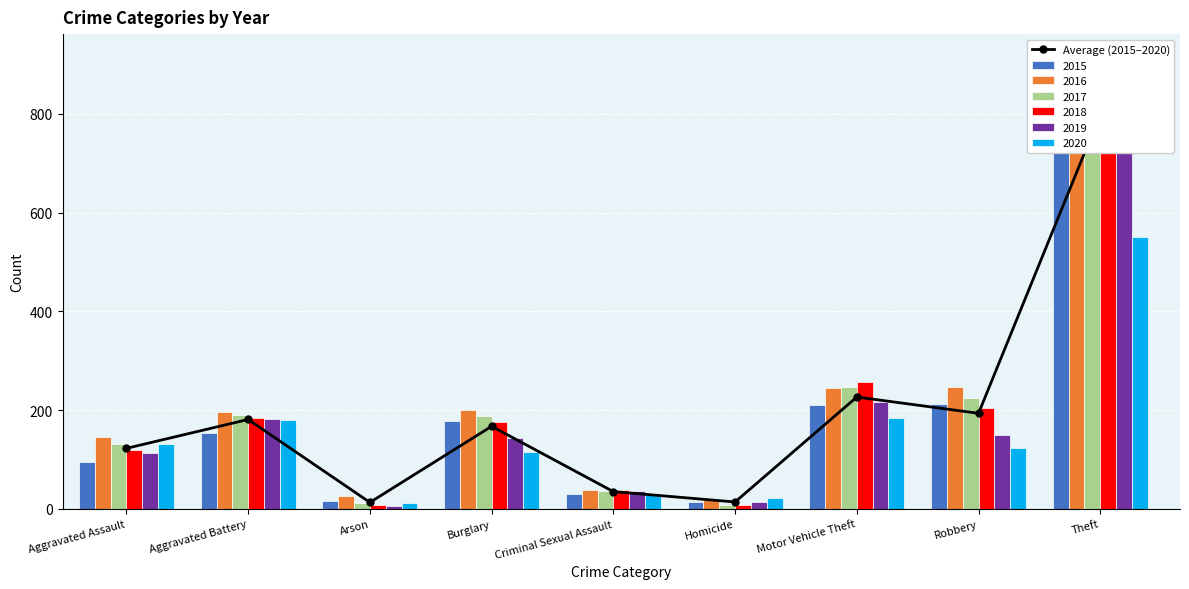

List the labels in order of value, smallest first.

Arson, Homicide, Criminal Sexual Assault, Aggravated Assault, Burglary, Aggravated Battery, Robbery, Motor Vehicle Theft, Theft